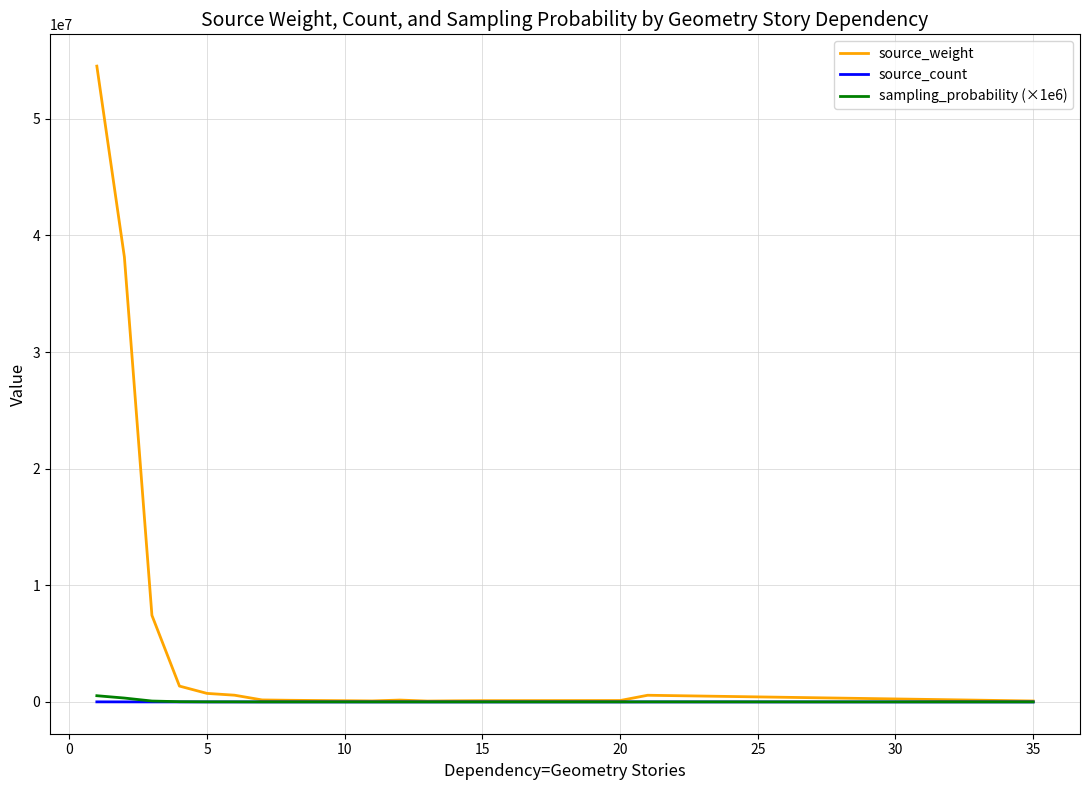

How many lines are shown in the chart?

3